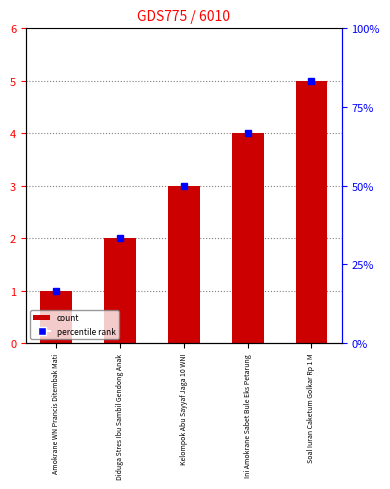

Read the value at Ini Amokrane Sabet Bule Eks Petarung.

4